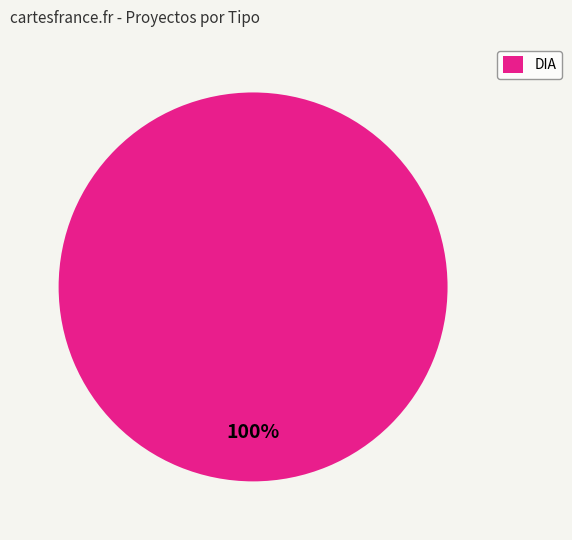

Rank the categories by value from highest to lowest.

DIA